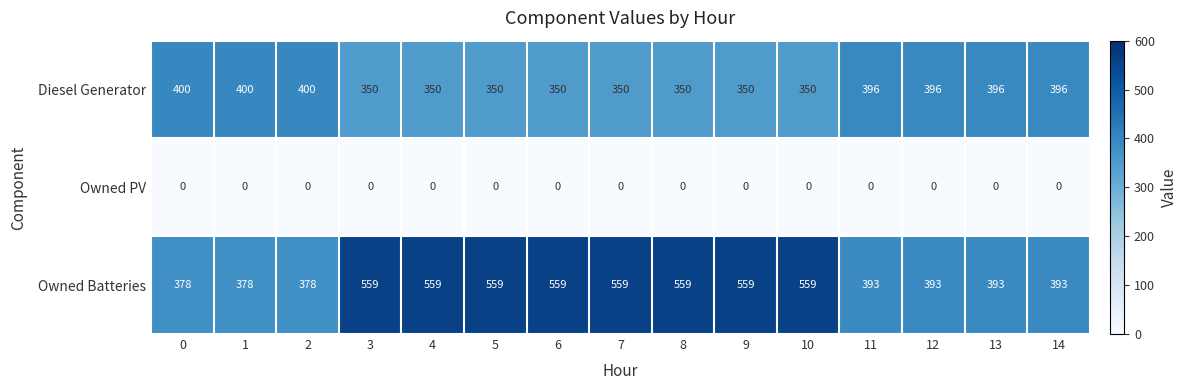

At 3, list the series in order from largest to smallest.

Owned Batteries, Diesel Generator, Owned PV